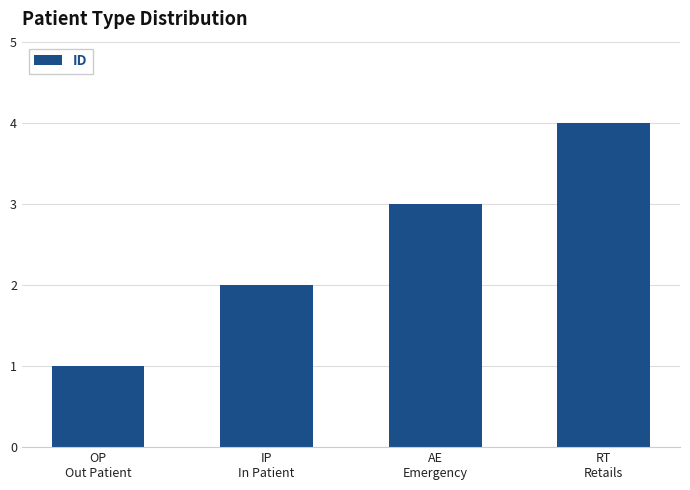

List the labels in order of value, smallest first.

OP
Out Patient, IP
In Patient, AE
Emergency, RT
Retails